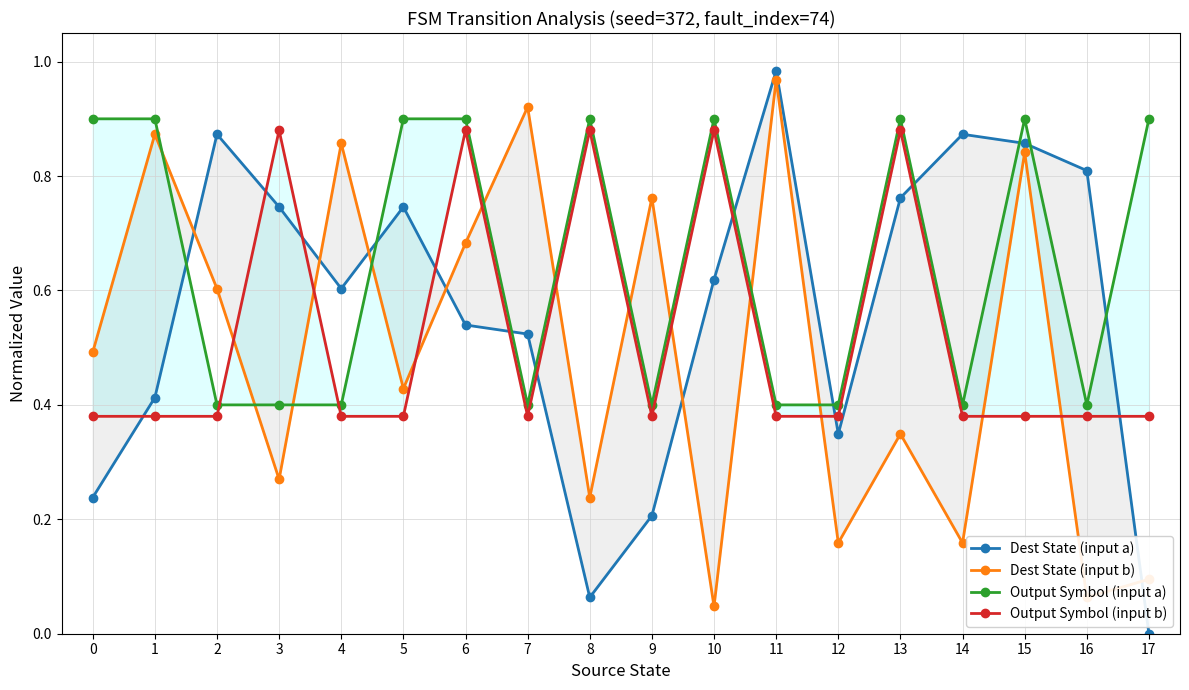

How many data points in Dest State (input a) are above 0?

17